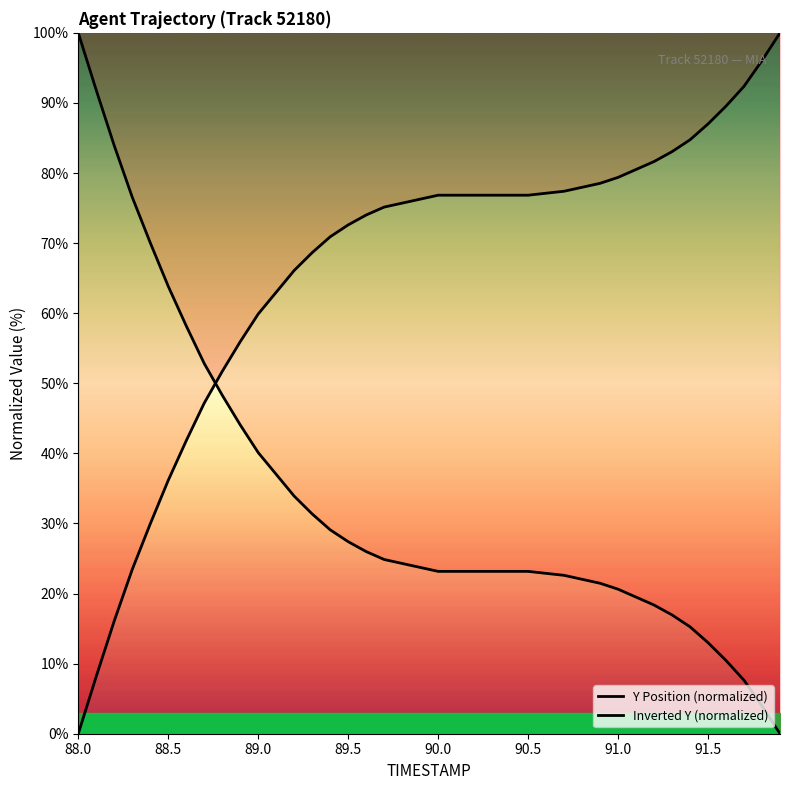

Is it true that Inverted Y (normalized) equals 111.2 at 14?

False